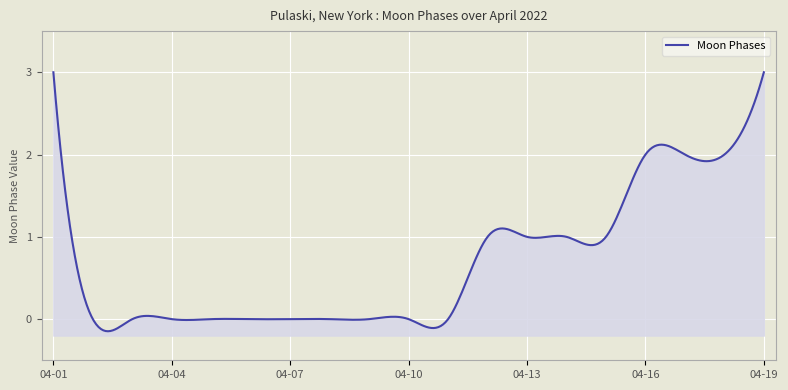

Is it true that the value at 2022-04-04 is -2?

False